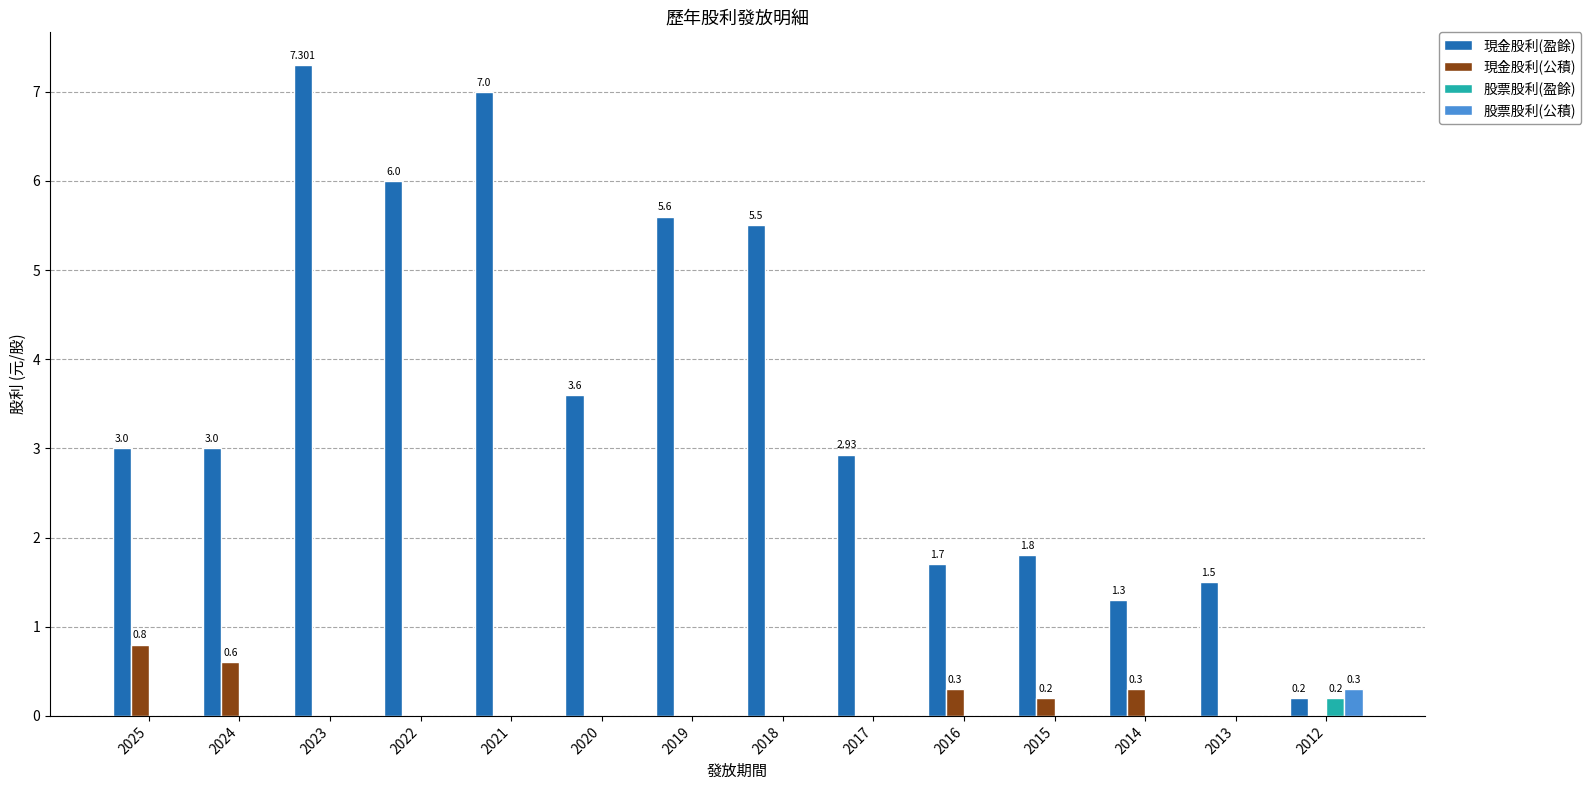

Which series changed the most between 2023 and 2017?

現金股利(盈餘)